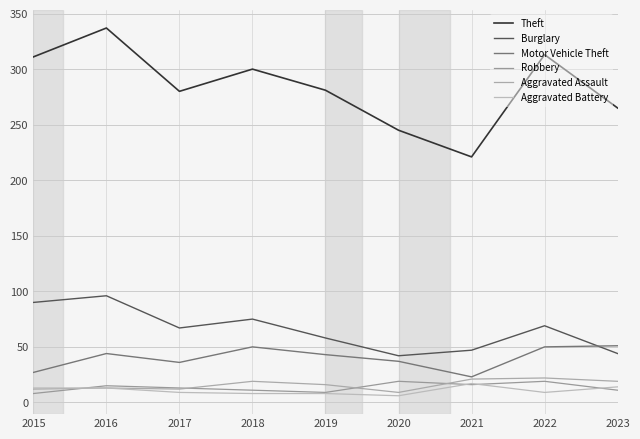

Reading left to right, transcribe all the data shown in this chart.

Theft: 311	337	280	300	281	245	221	313	265
Burglary: 90	96	67	75	58	42	47	69	44
Motor Vehicle Theft: 27	44	36	50	43	37	23	50	51
Robbery: 8	15	13	11	9	19	16	19	11
Aggravated Assault: 12	13	12	19	16	9	21	22	19
Aggravated Battery: 13	13	9	8	8	6	17	9	14